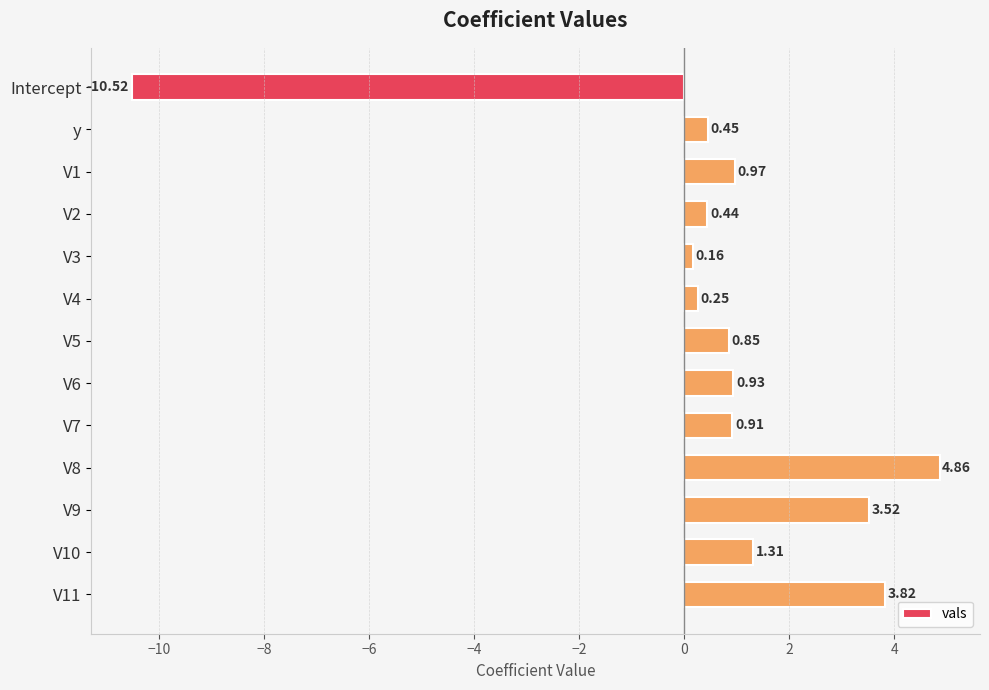

Are the bars horizontal?

Yes